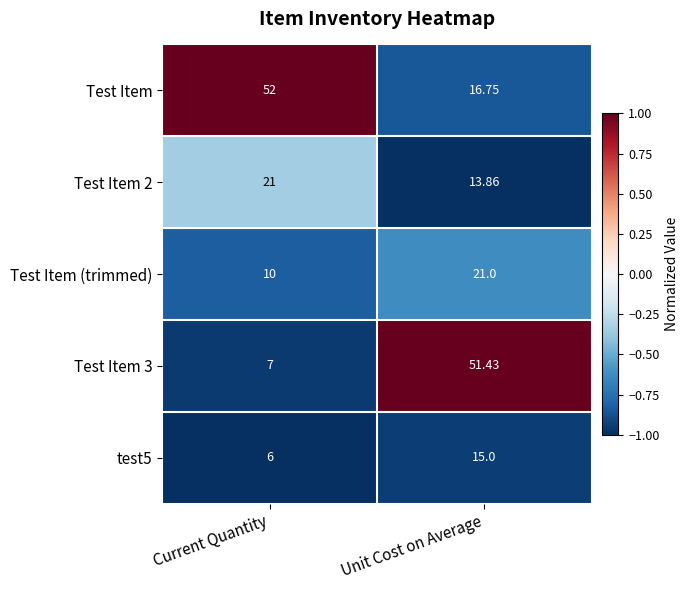

Which series has the largest total across all categories?

Test Item